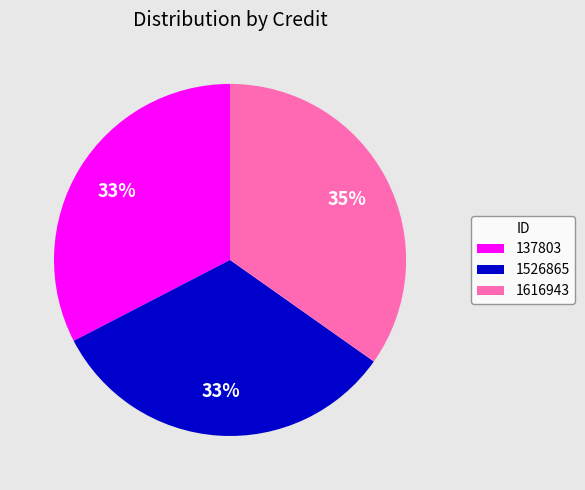

To the nearest percent, what percentage of the pie is 137803?

33%